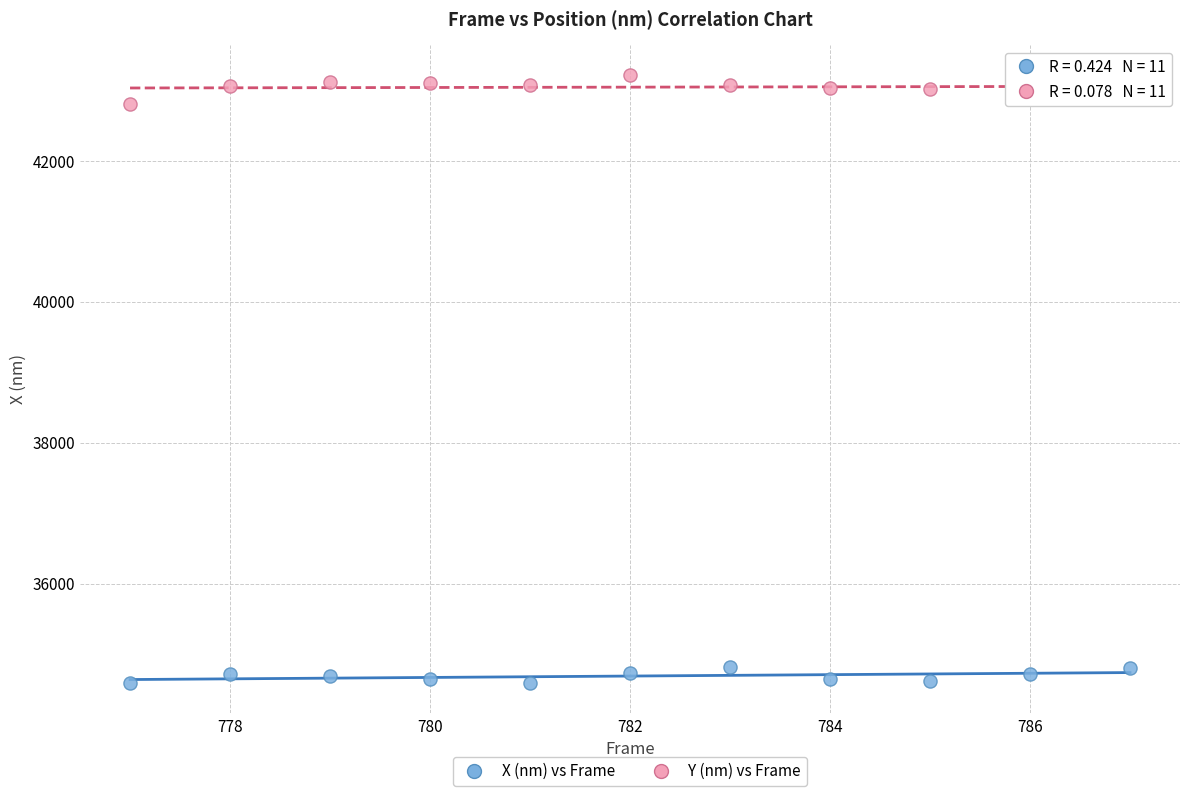

What is the X range (max minus min) for the scatter plot?

10.0